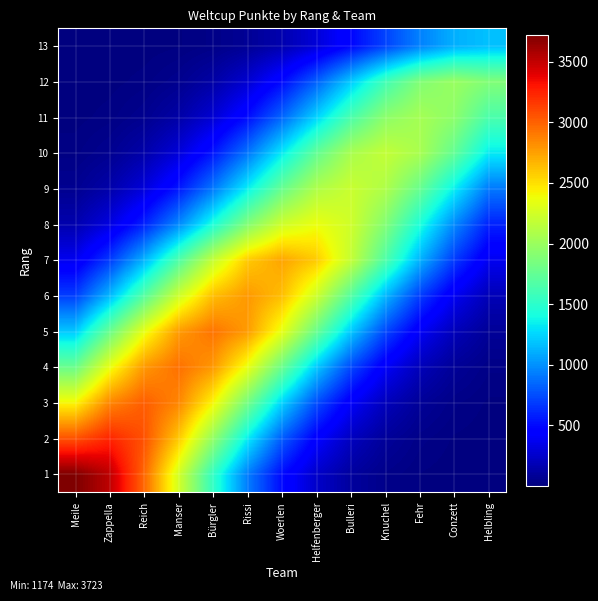

Reading left to right, what are all the values shown in this chart?

1: Meile=3723.0	Zappella=3521.8	Reich=2981.1	Manser=2258.1	Bürgler=1530.6	Rissi=928.3	Woerlen=503.9	Helfenberger=244.7	Bulleri=106.3	Knuchel=41.4	Fehr=14.4	Conzett=4.5	Helbling=1.2
2: Meile=3065.9	Zappella=3241.0	Reich=3065.9	Manser=2595.2	Bürgler=1965.8	Rissi=1332.4	Woerlen=808.2	Helfenberger=438.6	Bulleri=213.0	Knuchel=92.6	Fehr=36.0	Conzett=12.5	Helbling=3.9
3: Meile=2416.6	Zappella=2854.9	Reich=3018.0	Manser=2854.9	Bürgler=2416.6	Rissi=1830.5	Woerlen=1240.7	Helfenberger=752.5	Bulleri=408.4	Knuchel=198.4	Fehr=86.2	Conzett=33.5	Helbling=11.7
4: Meile=1784.4	Zappella=2355.8	Reich=2783.0	Manser=2942.0	Bürgler=2783.0	Rissi=2355.8	Woerlen=1784.4	Helfenberger=1209.5	Bulleri=733.6	Knuchel=398.2	Fehr=193.4	Conzett=84.0	Helbling=32.7
5: Meile=1205.0	Zappella=1777.7	Reich=2347.0	Manser=2772.6	Bürgler=2931.0	Rissi=2772.6	Woerlen=2347.0	Helfenberger=1777.7	Bulleri=1205.0	Knuchel=730.9	Fehr=396.7	Conzett=192.7	Helbling=83.7
6: Meile=694.4	Zappella=1144.9	Reich=1689.2	Manser=2230.1	Bürgler=2634.5	Rissi=2785.0	Woerlen=2634.5	Helfenberger=2230.1	Bulleri=1689.2	Knuchel=1144.9	Fehr=694.4	Conzett=376.9	Helbling=183.1
7: Meile=370.1	Zappella=682.0	Reich=1124.4	Manser=1658.9	Bürgler=2190.0	Rissi=2587.2	Woerlen=2735.0	Helfenberger=2587.2	Bulleri=2190.0	Knuchel=1658.9	Fehr=1124.4	Conzett=682.0	Helbling=370.1
8: Meile=155.4	Zappella=320.1	Reich=589.7	Manser=972.3	Bürgler=1434.4	Rissi=1893.7	Woerlen=2237.2	Helfenberger=2365.0	Bulleri=2237.2	Knuchel=1893.7	Fehr=1434.4	Conzett=972.3	Helbling=589.7
9: Meile=63.2	Zappella=145.4	Reich=299.4	Manser=551.6	Bürgler=909.4	Rissi=1341.6	Woerlen=1771.2	Helfenberger=2092.5	Bulleri=2212.0	Knuchel=2092.5	Fehr=1771.2	Conzett=1341.6	Helbling=909.4
10: Meile=24.3	Zappella=62.4	Reich=143.5	Manser=295.4	Bürgler=544.3	Rissi=897.5	Woerlen=1324.1	Helfenberger=1748.0	Bulleri=2065.0	Knuchel=2183.0	Fehr=2065.0	Conzett=1748.0	Helbling=1324.1
11: Meile=7.9	Zappella=22.8	Reich=58.5	Manser=134.7	Bürgler=277.3	Rissi=510.9	Woerlen=842.4	Helfenberger=1242.8	Bulleri=1640.7	Knuchel=1938.3	Fehr=2049.0	Conzett=1938.3	Helbling=1640.7
12: Meile=2.4	Zappella=7.7	Reich=22.2	Manser=57.0	Bürgler=131.1	Rissi=269.9	Woerlen=497.2	Helfenberger=819.8	Bulleri=1209.4	Knuchel=1596.7	Fehr=1886.2	Conzett=1994.0	Helbling=1886.2
13: Meile=0.4	Zappella=1.4	Reich=4.5	Manser=13.0	Bürgler=33.5	Rissi=77.2	Woerlen=158.9	Helfenberger=292.7	Bulleri=482.6	Knuchel=712.1	Fehr=940.1	Conzett=1110.6	Helbling=1174.0